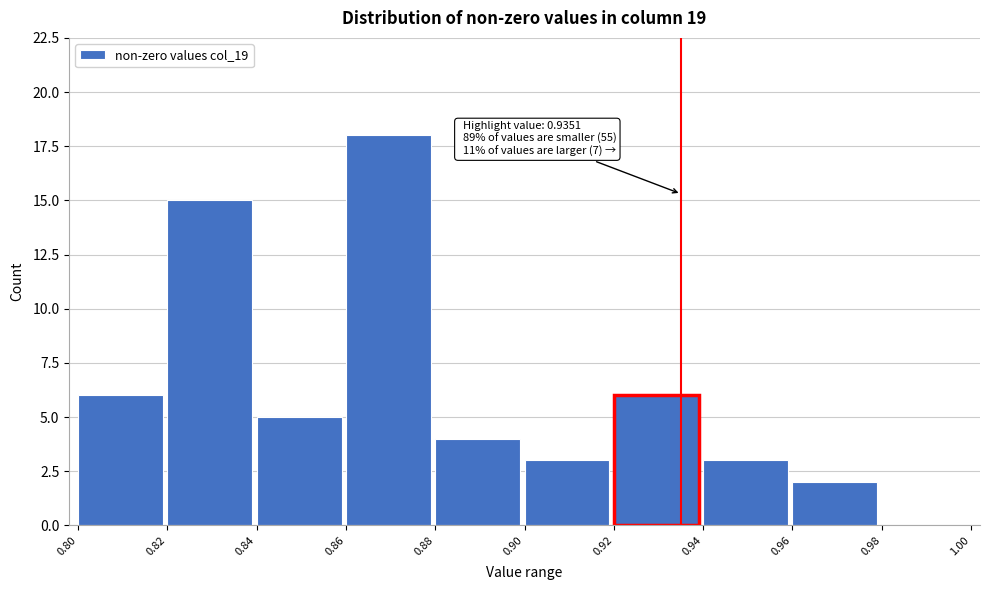

Which range on the x-axis has the tallest bar?

0.86 to 0.88